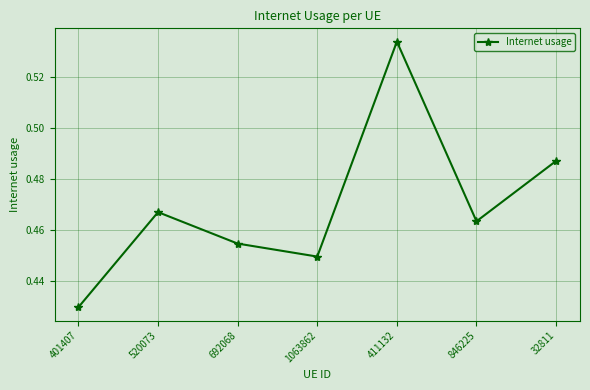

How many lines are shown in the chart?

1